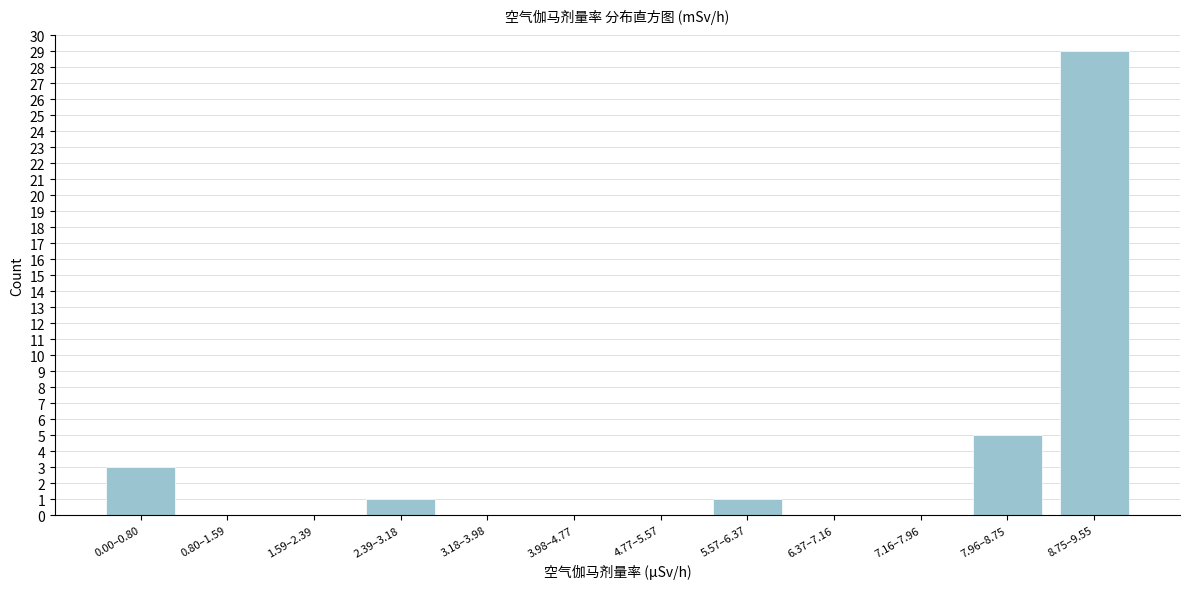

Reading left to right, transcribe all the data shown in this chart.

0.00–0.80=3	0.80–1.59=0	1.59–2.39=0	2.39–3.18=1	3.18–3.98=0	3.98–4.77=0	4.77–5.57=0	5.57–6.37=1	6.37–7.16=0	7.16–7.96=0	7.96–8.75=5	8.75–9.55=29